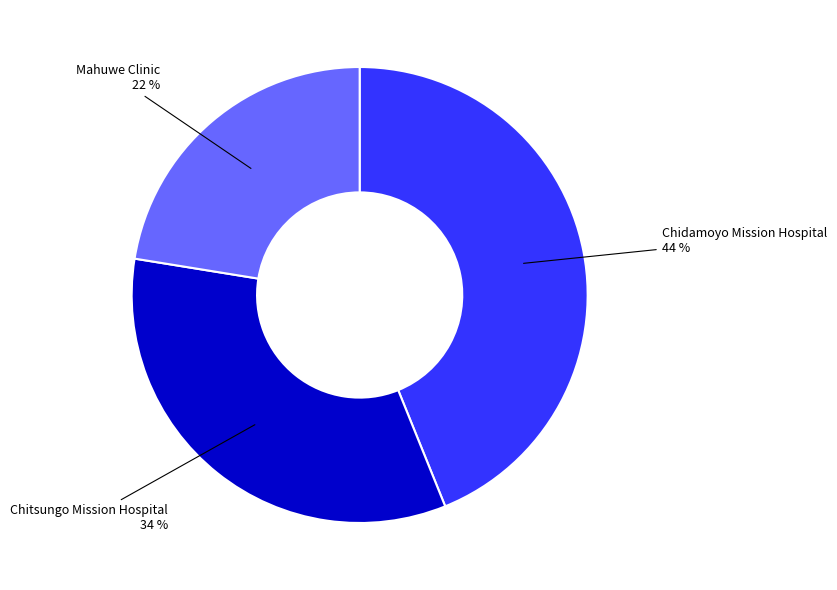

Combined, do Chidamoyo Mission Hospital and Mahuwe Clinic account for over 50%?

Yes